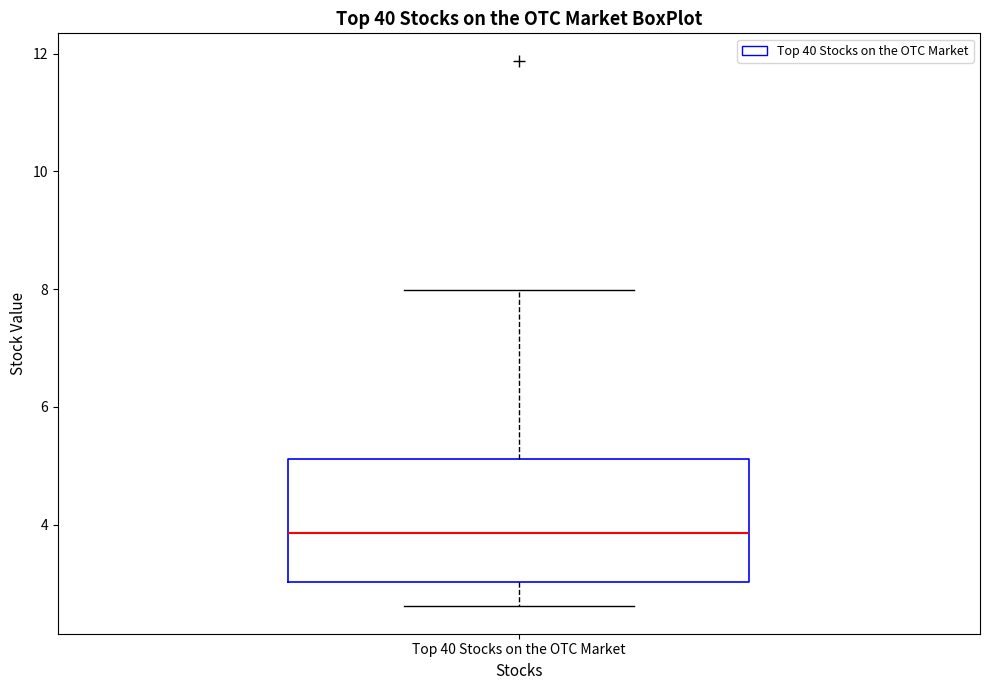

Read this box plot against the y-axis: the position of the median line, the range covered by the box, and the ends of both whiskers. The values are not printed on the chart, so give them approximately, as read against the axis.

median 3.8, box 3.0 to 5.2, whiskers 2.6 to 8.0